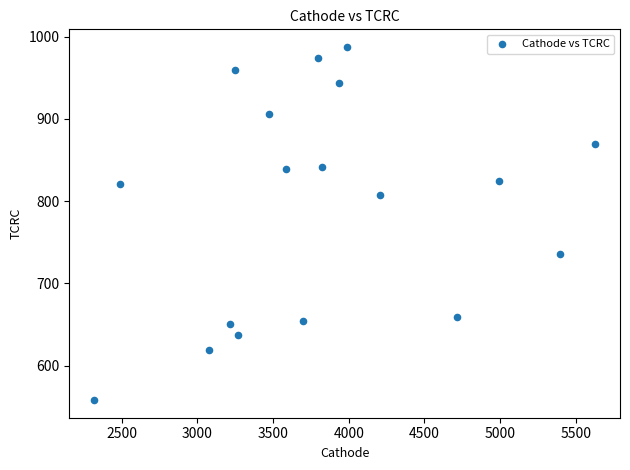

What is the range of X values (max minus min)?

3309.9